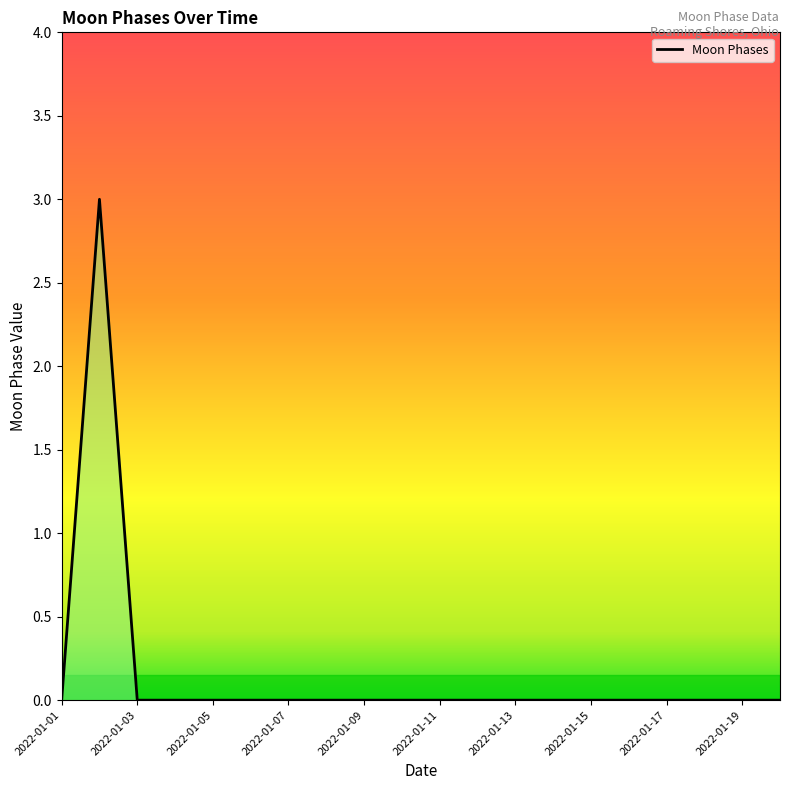

What is the difference between the maximum and minimum values?

3